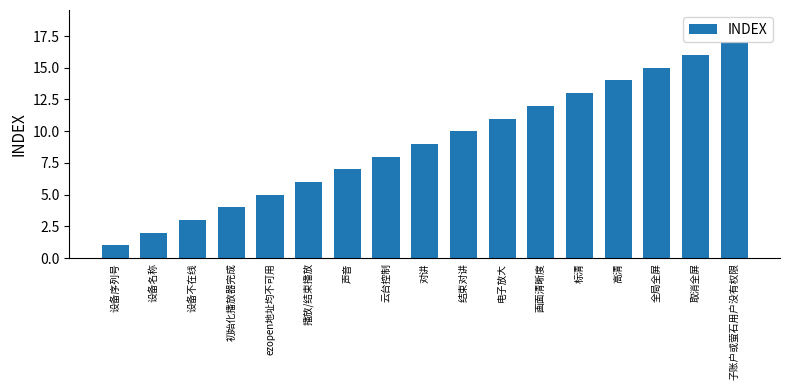

Reading right to left, list all the values displayed in this chart.

子账户或萤石用户没有权限=17	取消全屏=16	全局全屏=15	高清=14	标清=13	画面清晰度=12	电子放大=11	结束对讲=10	对讲=9	云台控制=8	声音=7	播放/结束播放=6	ezopen地址均不可用=5	初始化播放器完成=4	设备不在线=3	设备名称=2	设备序列号=1